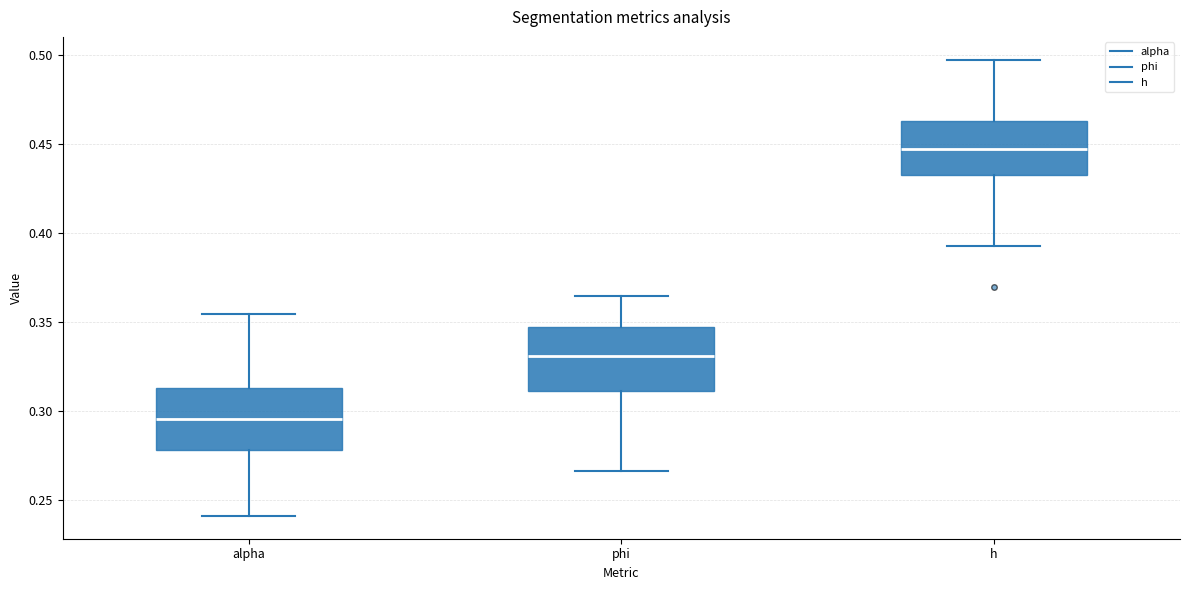

Where does the median line of the box for phi sit on the y-axis? The values are not printed on the chart, so give them approximately, as read against the axis.

0.330